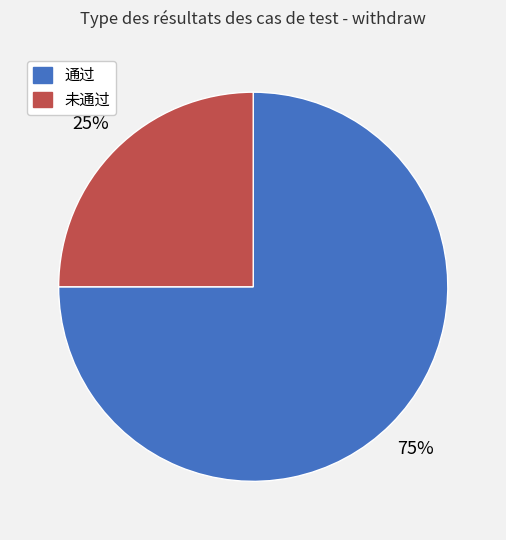

Between 未通过 and 通过, which is larger?

通过